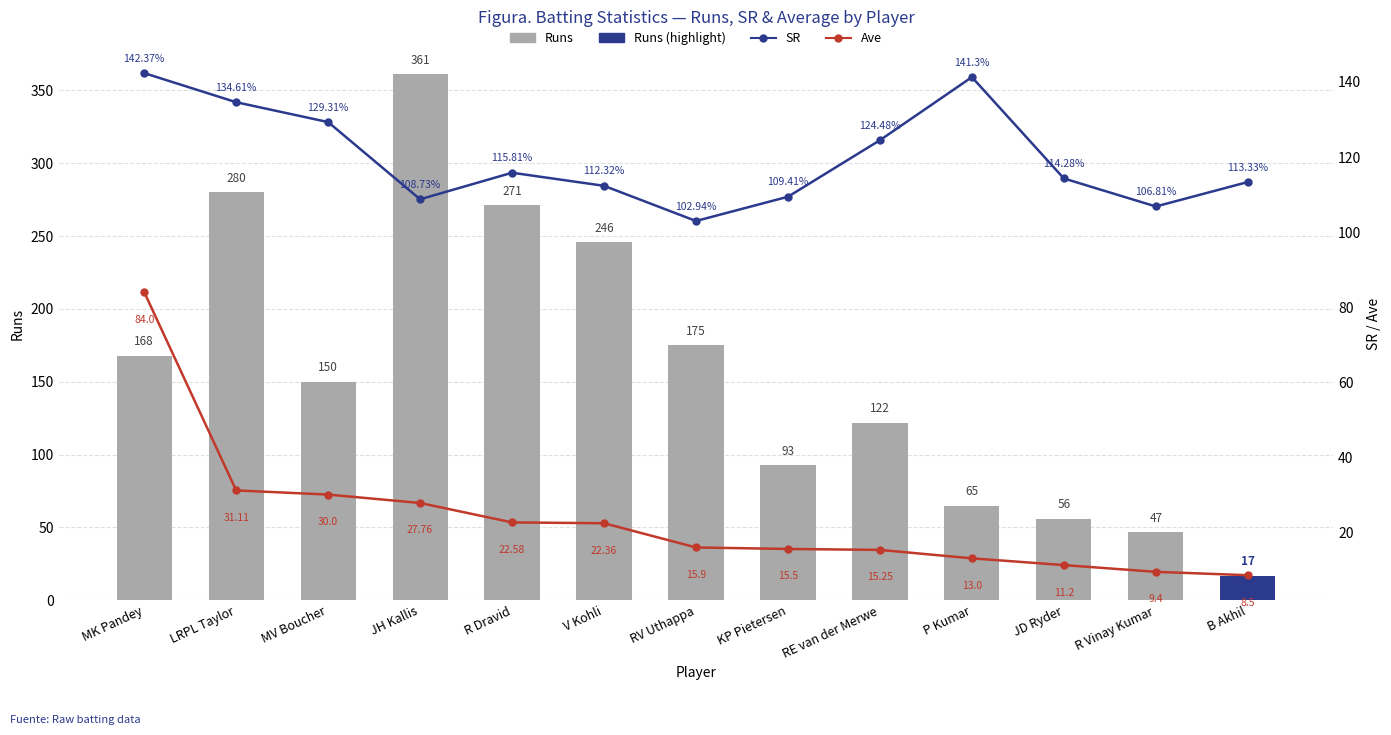

Which category has the highest value across all series?

JH Kallis